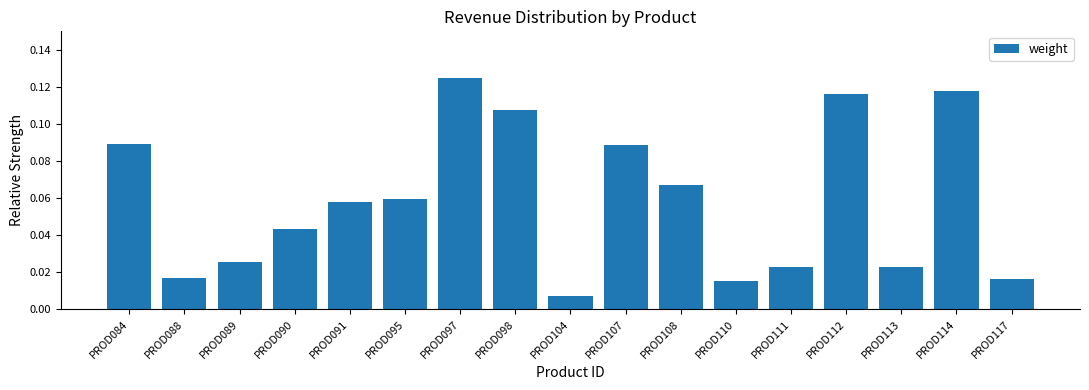

The chart shows a value of 0.2 at PROD098. True or false?

False